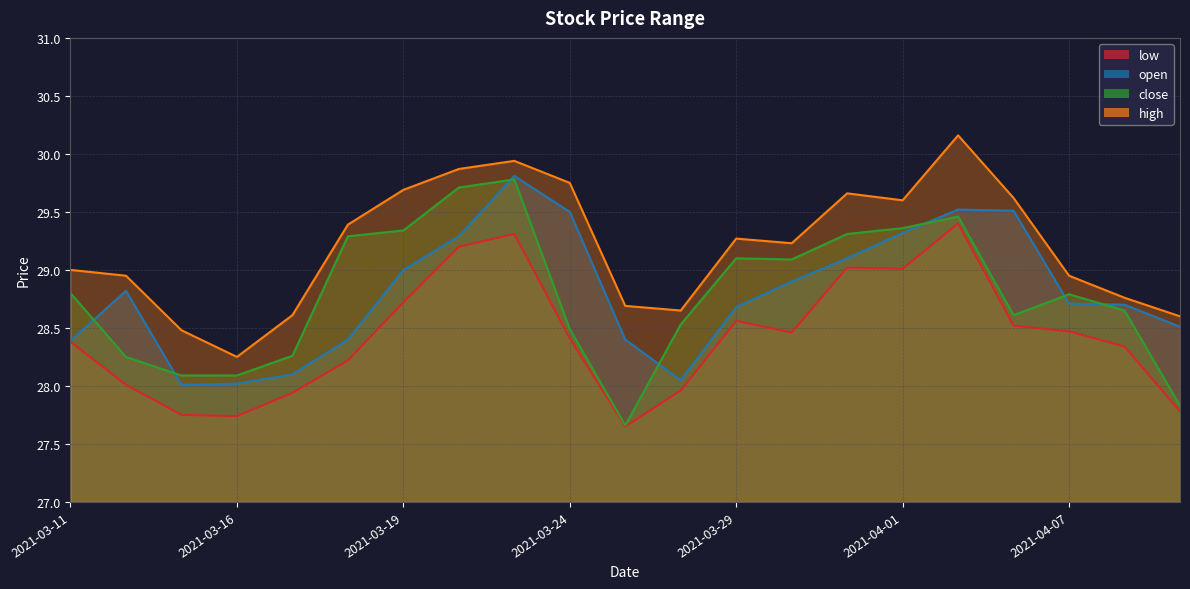

What is the sum of all low values?

596.9